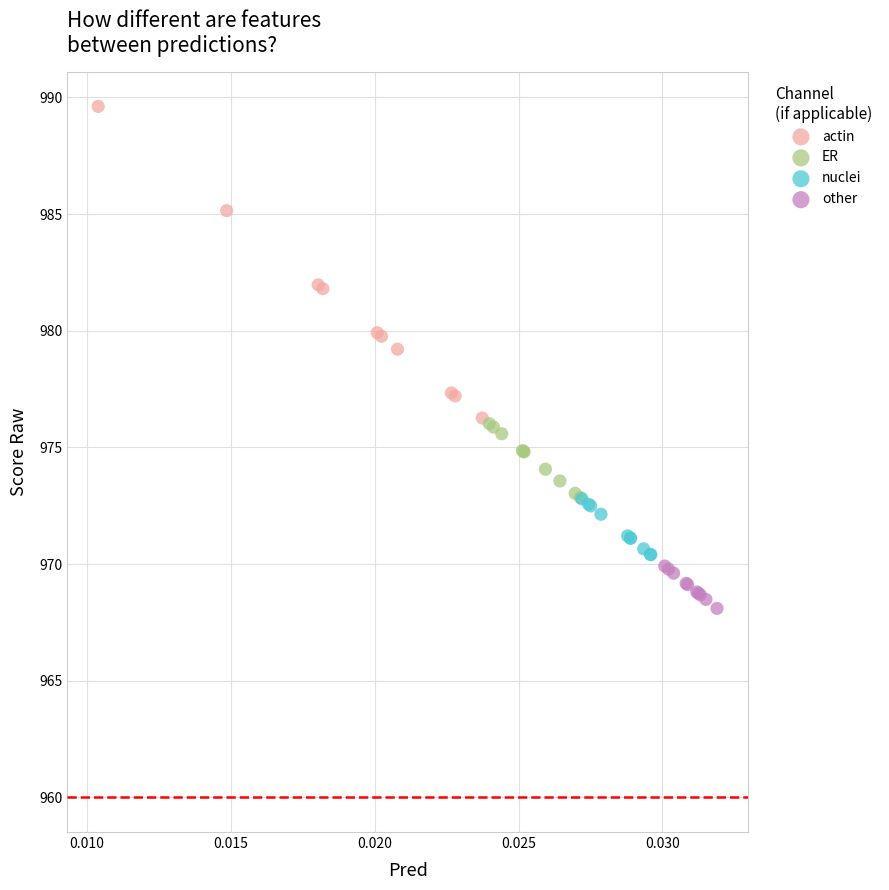

Which series has the widest spread of Y values?

actin